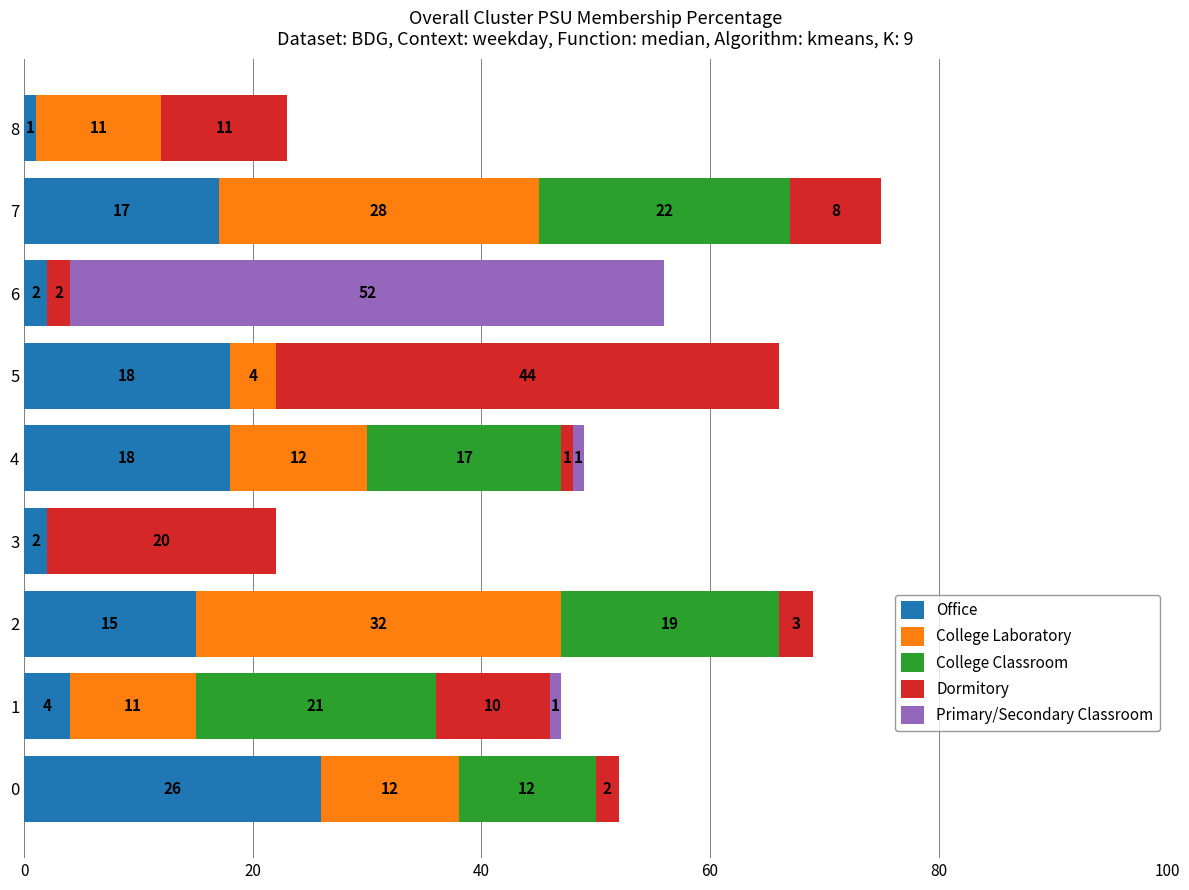

What is the maximum value for Office?

26